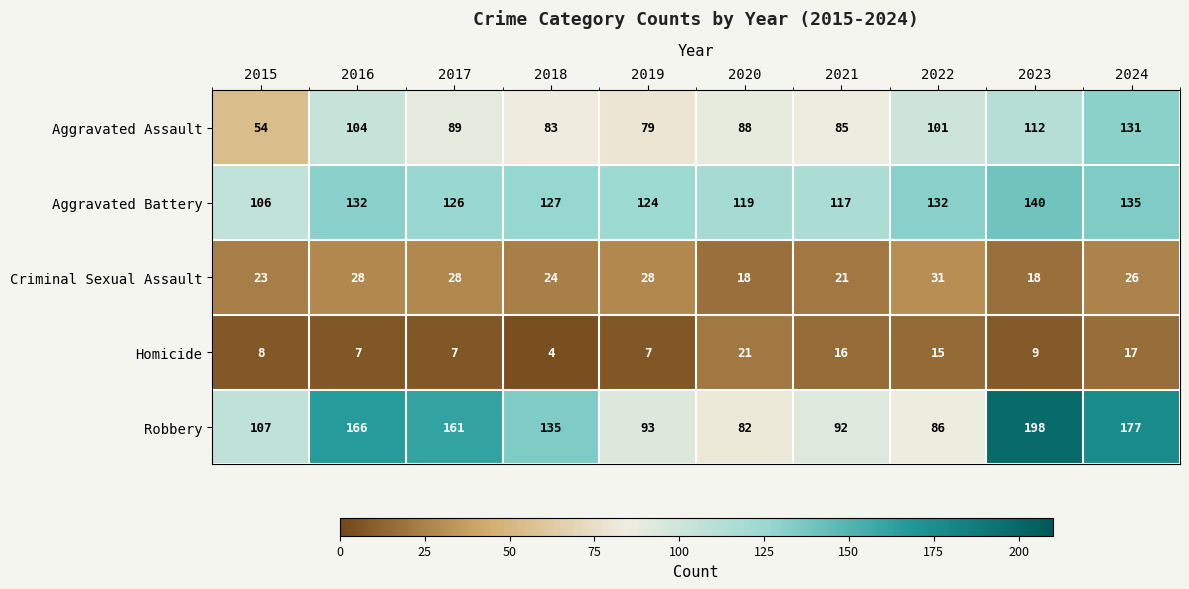

What is the spread (max minus min) of values at 2024?

160